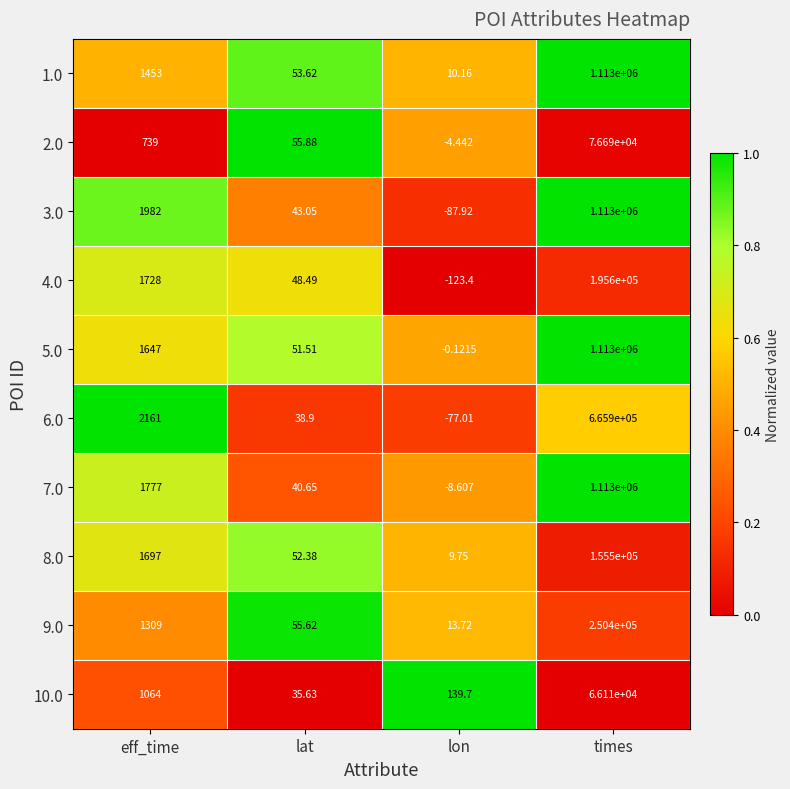

At which label does 2.0 reach its minimum?

lon